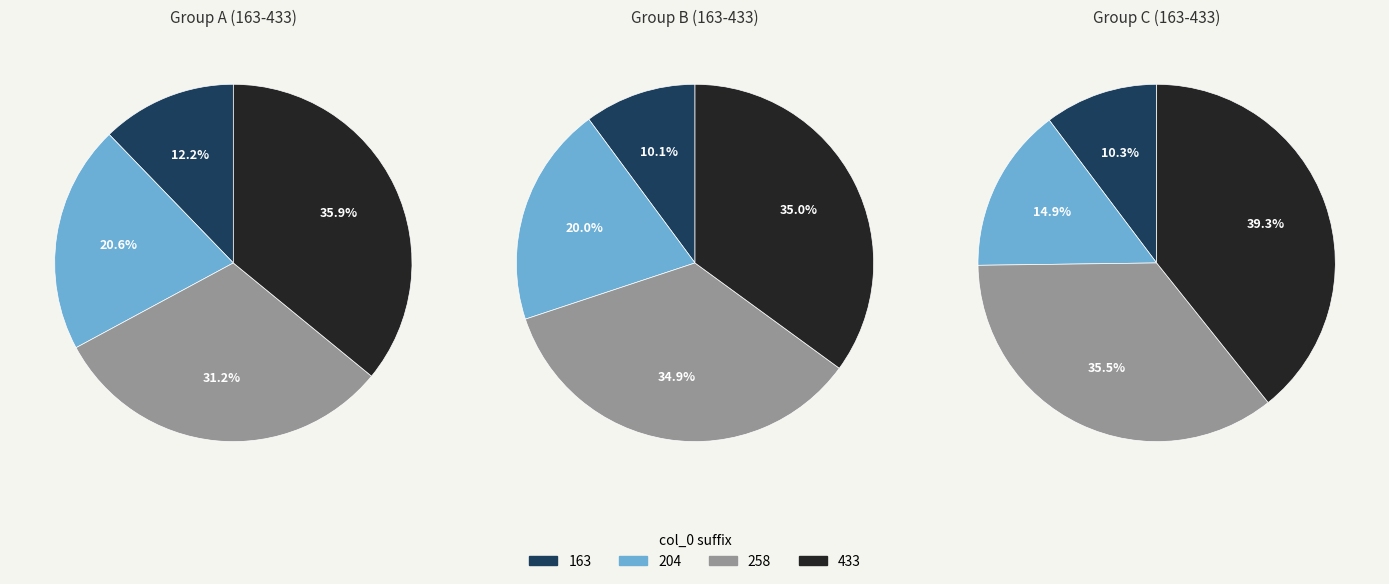

Is 6b0kC204 the majority of the pie?

No